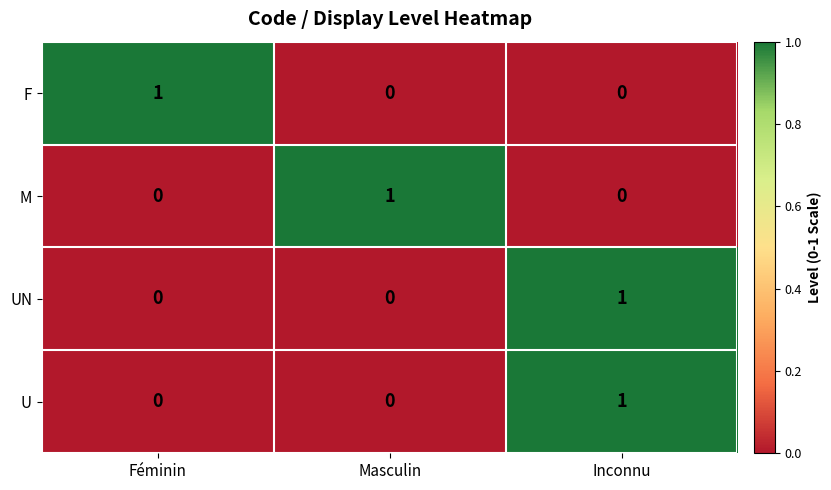

How many U values are between 0 and 1?

3